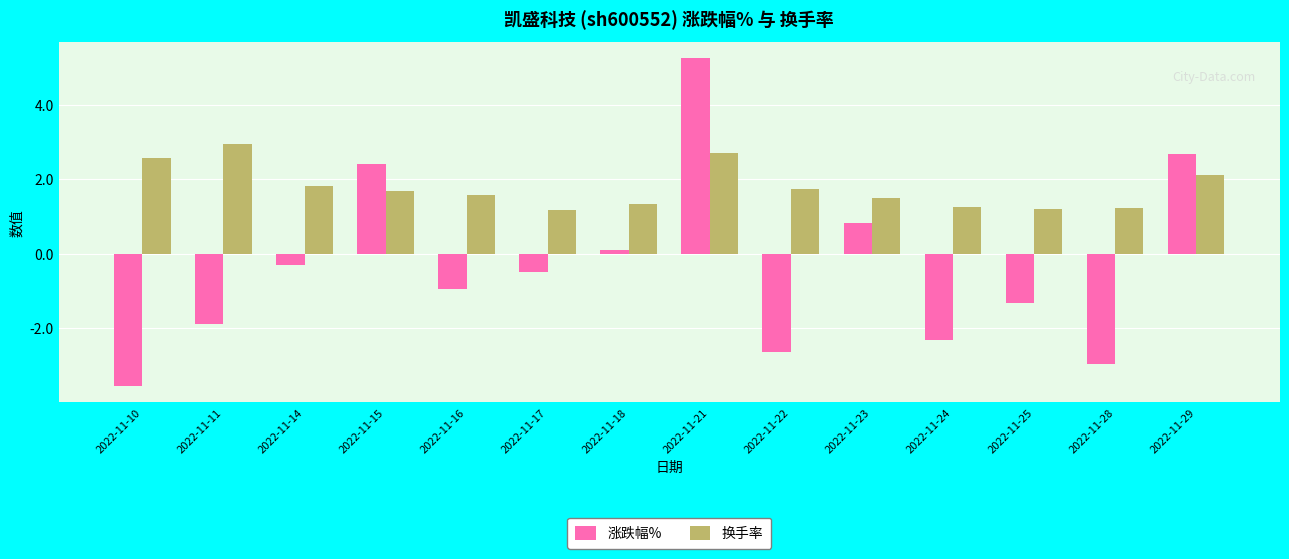

At which label does 涨跌幅% reach its minimum?

2022-11-10